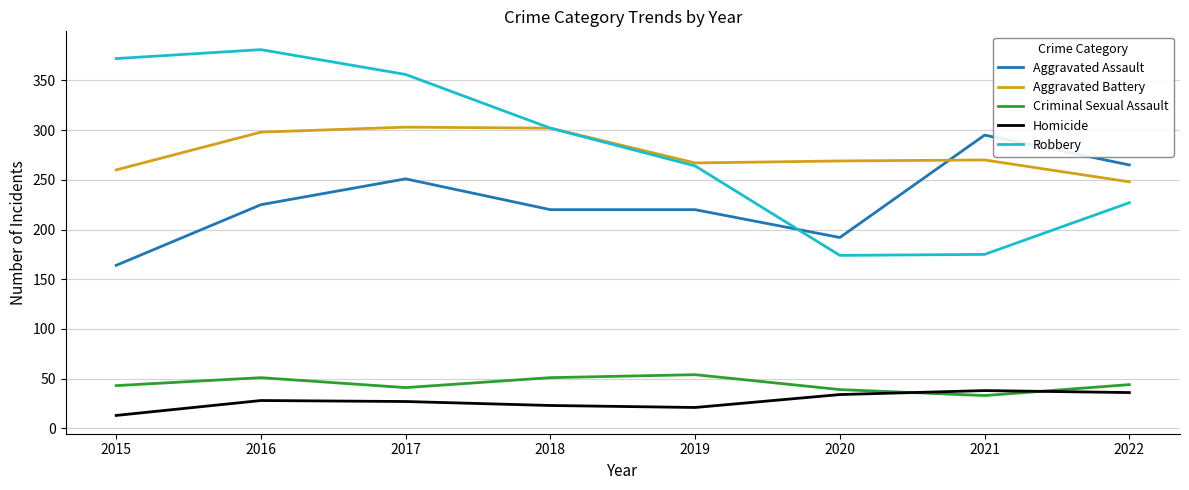

True or false: Aggravated Battery and Homicide intersect in this chart.

False